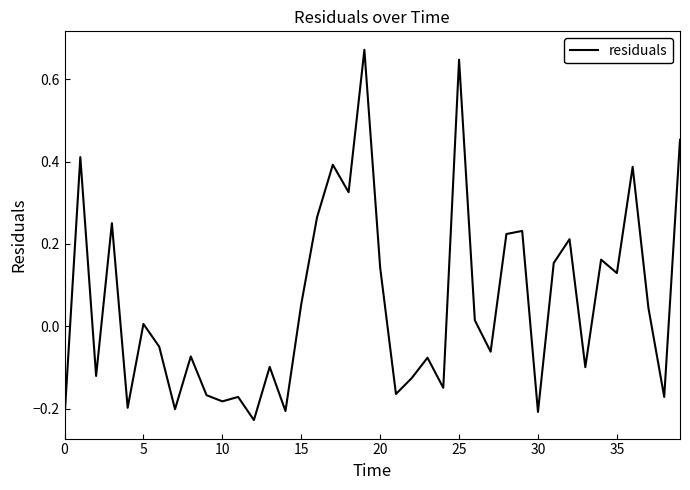

What is the difference between the maximum and minimum values?

0.9